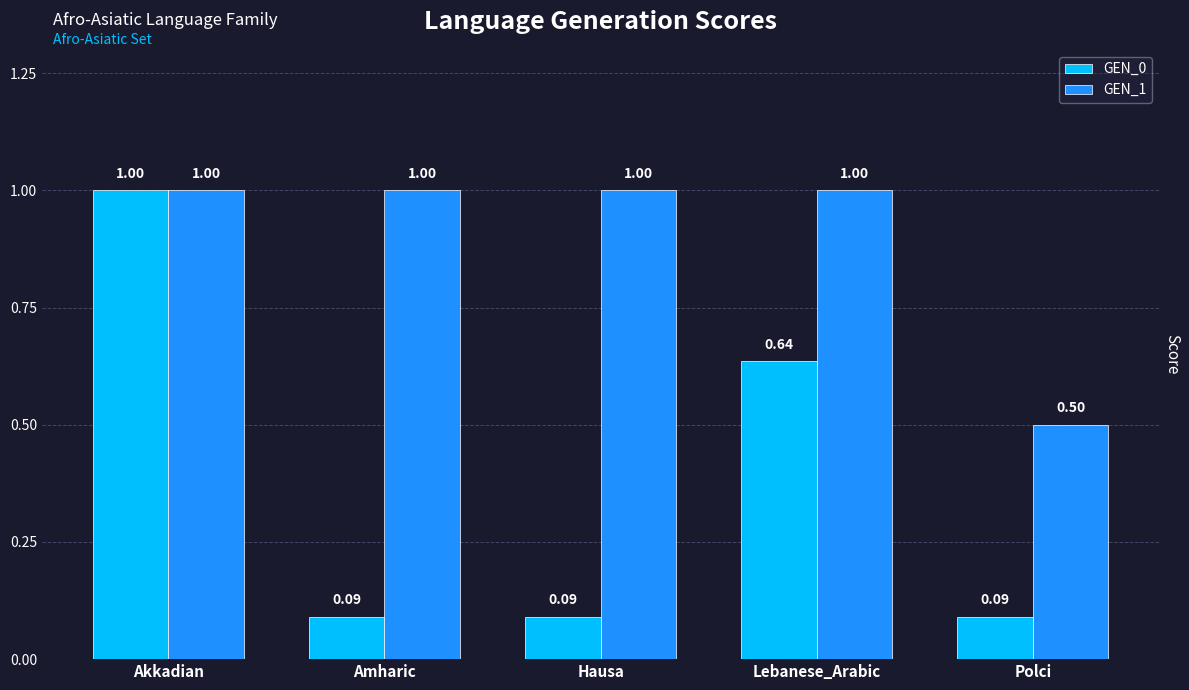

How many series are shown in this chart?

2